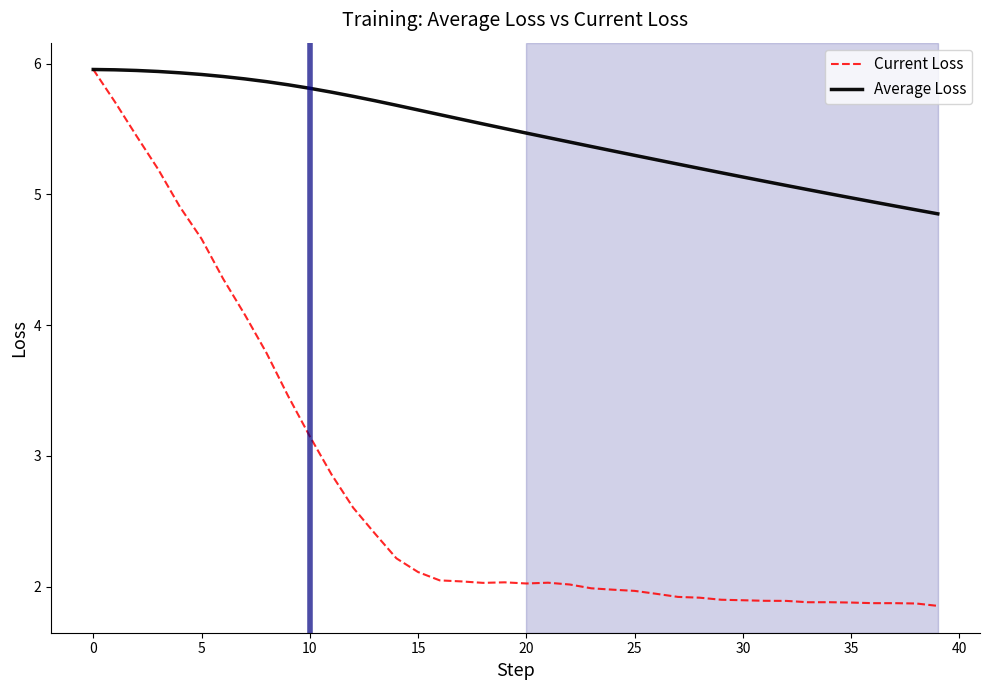

Which series has the largest range (max minus min)?

Current Loss